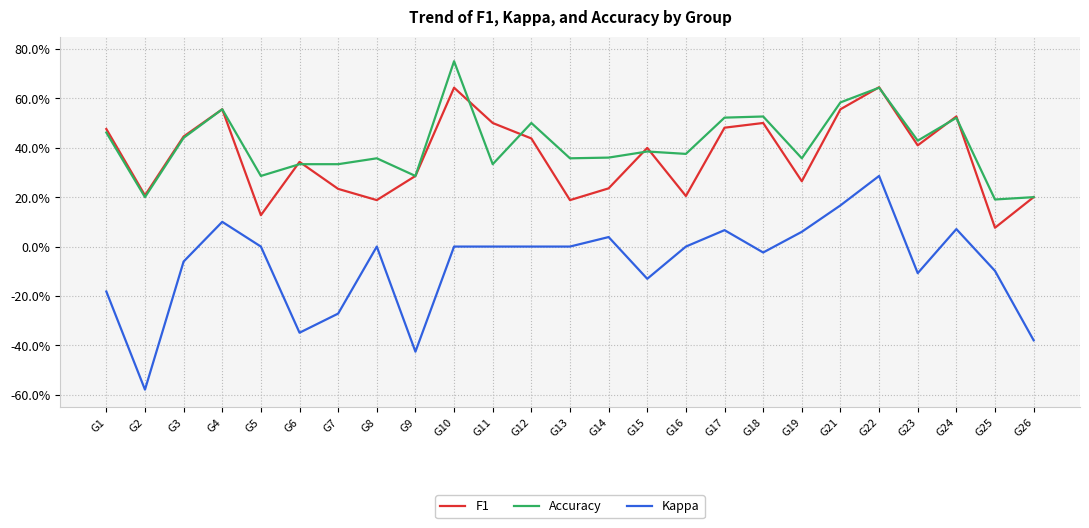

Reading left to right, what are all the values shown in this chart?

F1: 0.5	0.2	0.4	0.6	0.1	0.3	0.2	0.2	0.3	0.6	0.5	0.4	0.2	0.2	0.4	0.2	0.5	0.5	0.3	0.6	0.6	0.4	0.5	0.1	0.2
Accuracy: 0.5	0.2	0.4	0.6	0.3	0.3	0.3	0.4	0.3	0.8	0.3	0.5	0.4	0.4	0.4	0.4	0.5	0.5	0.4	0.6	0.6	0.4	0.5	0.2	0.2
Kappa: -0.2	-0.6	-0.1	0.1	0.0	-0.3	-0.3	0.0	-0.4	0.0	0.0	0.0	0.0	0.0	-0.1	0.0	0.1	-0.0	0.1	0.2	0.3	-0.1	0.1	-0.1	-0.4